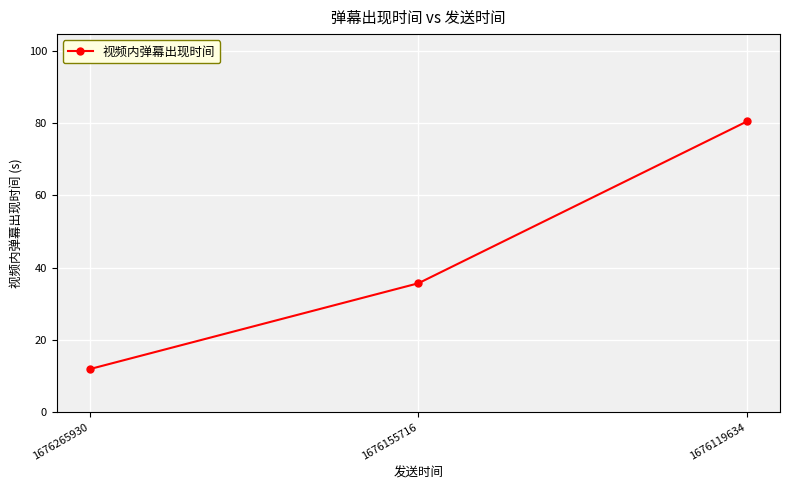

The chart shows a value of 11.9 at 1676265930. True or false?

True